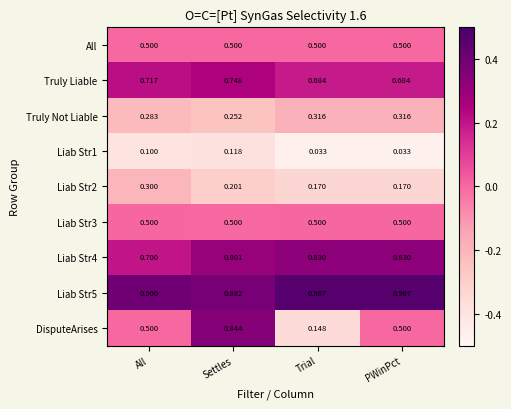

At which label does Liab Str4 reach its minimum?

All